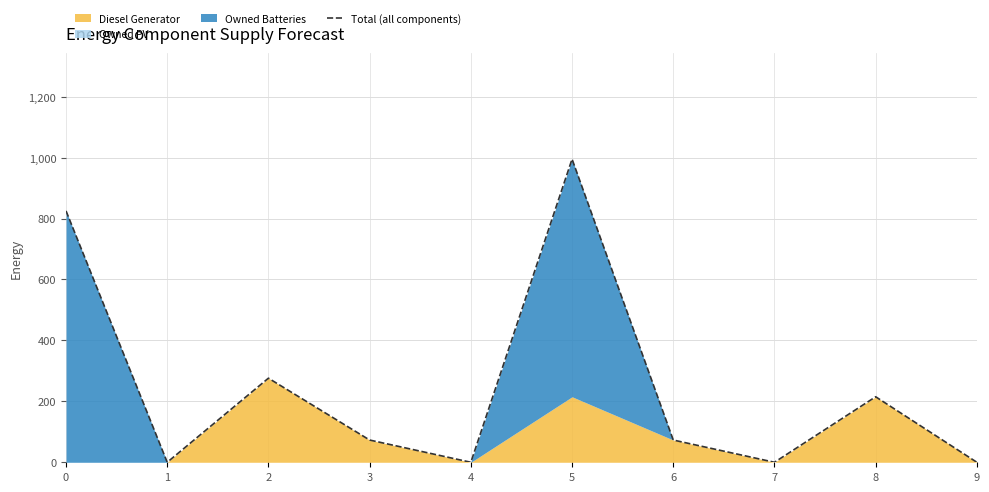

Reading right to left, extract all data points from this chart.

0	215	0	73	995	0	73	276	0	825